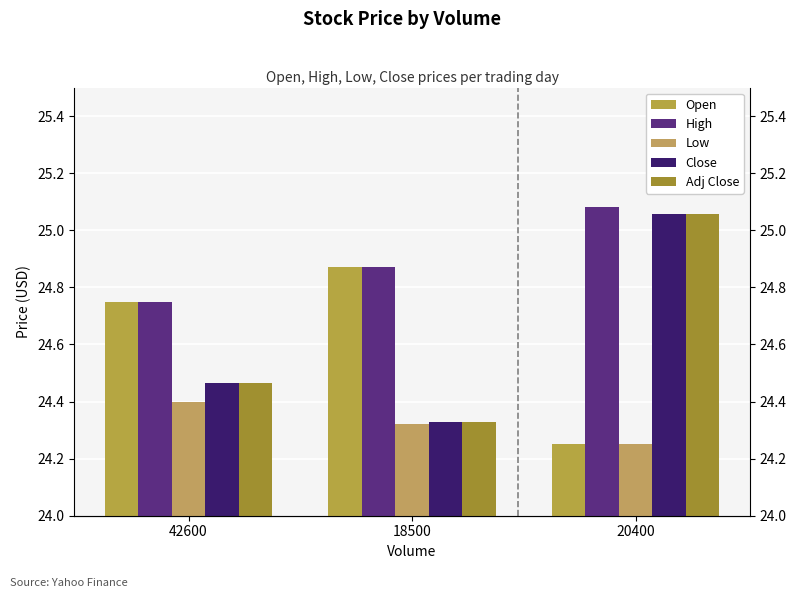

What is the approximate value of Close at 42600?

24.5